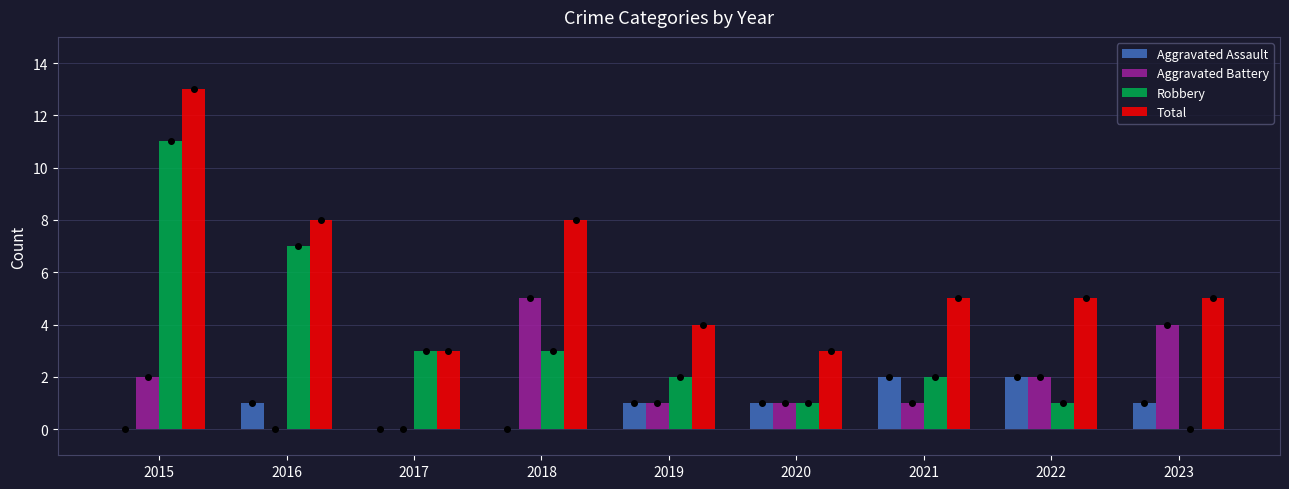

Reading left to right, transcribe all the data shown in this chart.

Aggravated Assault: 2015=0	2016=1	2017=0	2018=0	2019=1	2020=1	2021=2	2022=2	2023=1
Aggravated Battery: 2015=2	2016=0	2017=0	2018=5	2019=1	2020=1	2021=1	2022=2	2023=4
Robbery: 2015=11	2016=7	2017=3	2018=3	2019=2	2020=1	2021=2	2022=1	2023=0
Total: 2015=13	2016=8	2017=3	2018=8	2019=4	2020=3	2021=5	2022=5	2023=5